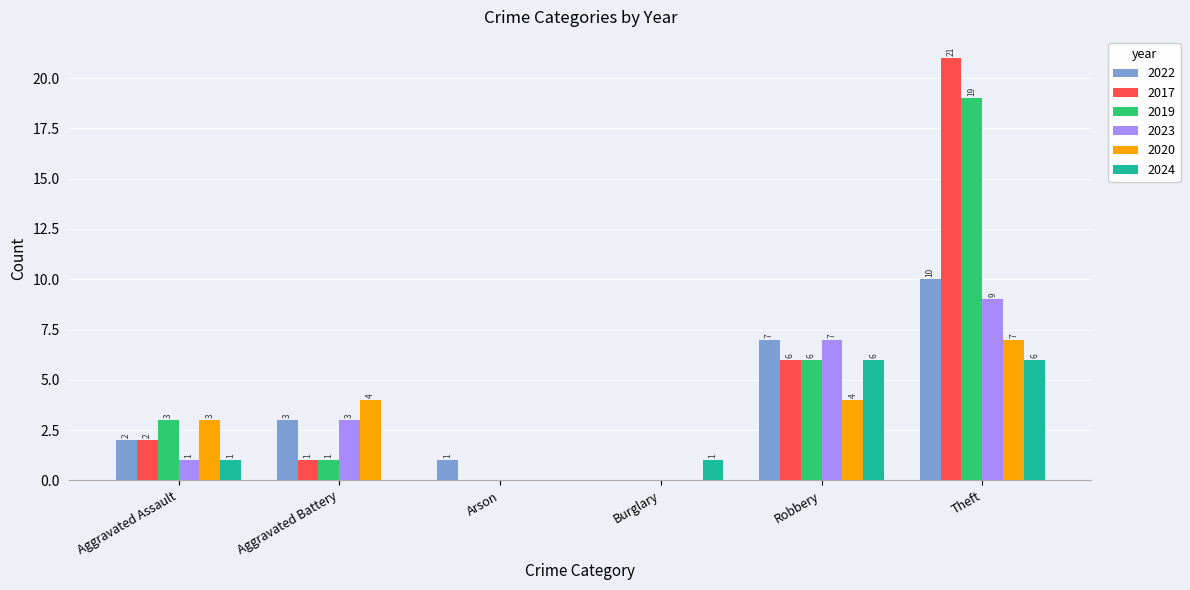

Read the 2024 value at Aggravated Assault.

1